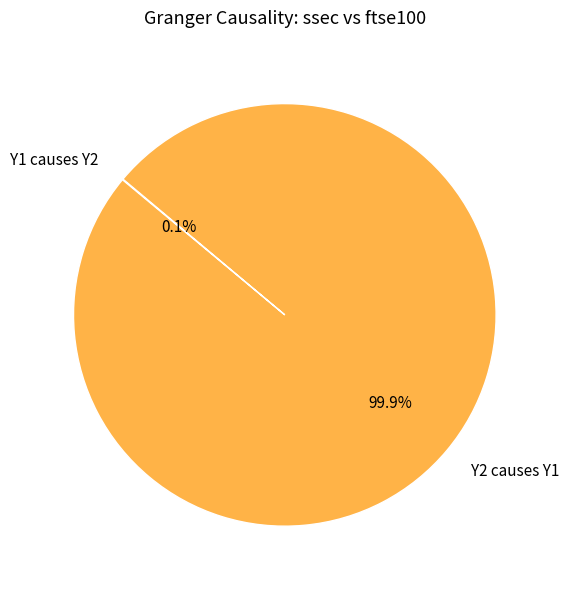

Which slice represents more than half of the pie?

Y2 causes Y1